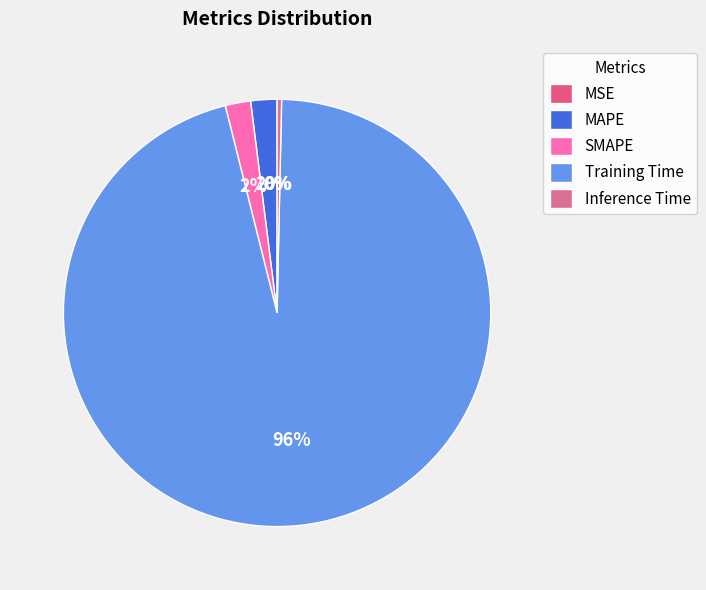

To the nearest percent, what is the difference between the SMAPE and Inference Time slice percentages?

2%